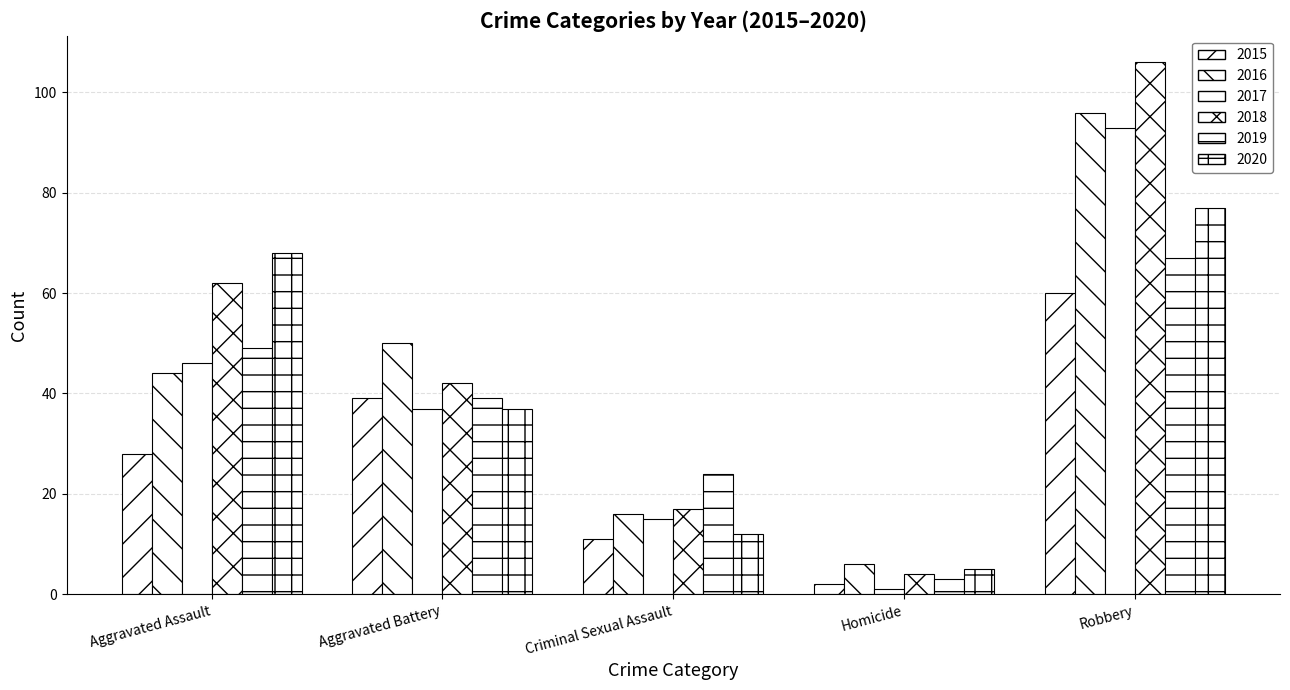

Count the number of data series in this chart.

6